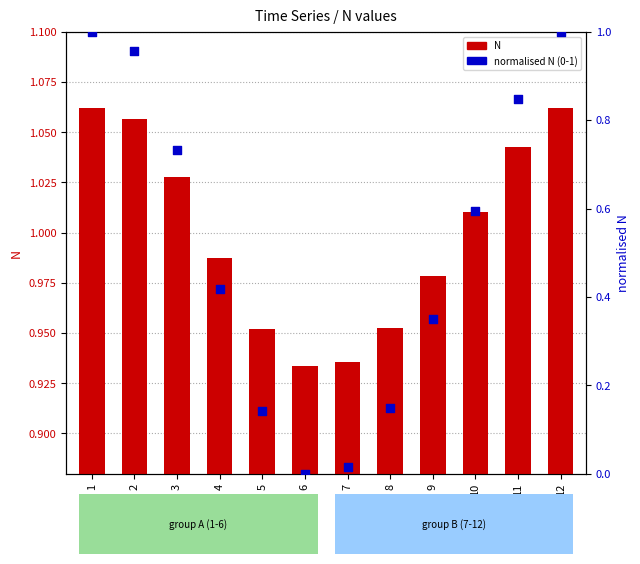

Which series reaches the maximum Y coordinate?

N